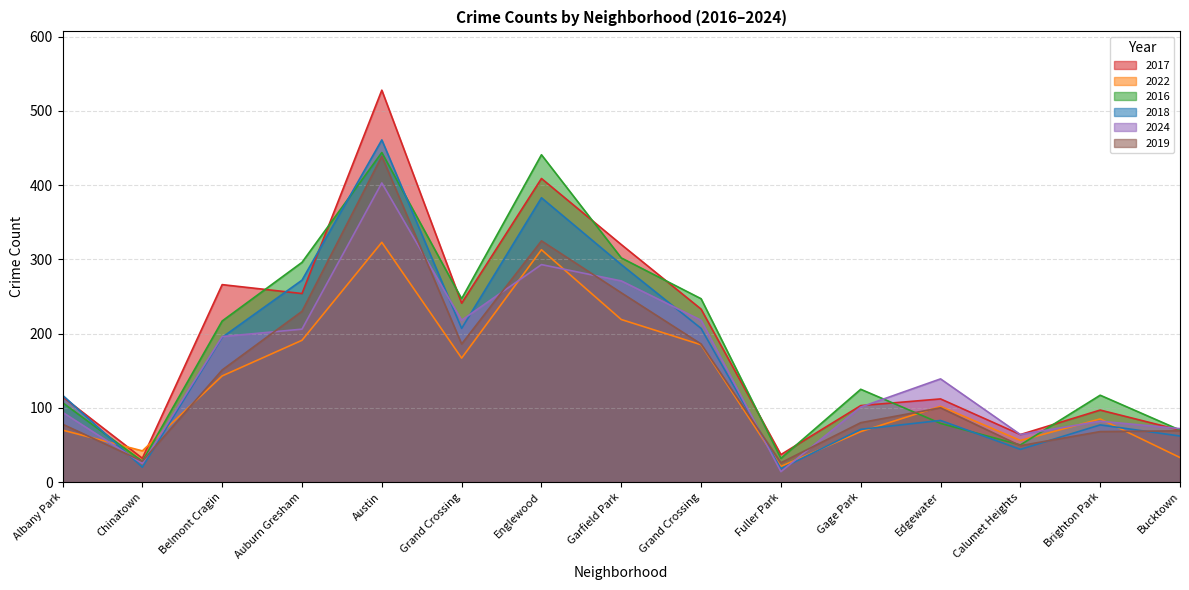

True or false: 2022 has more than 1 points higher than both neighbors.

True